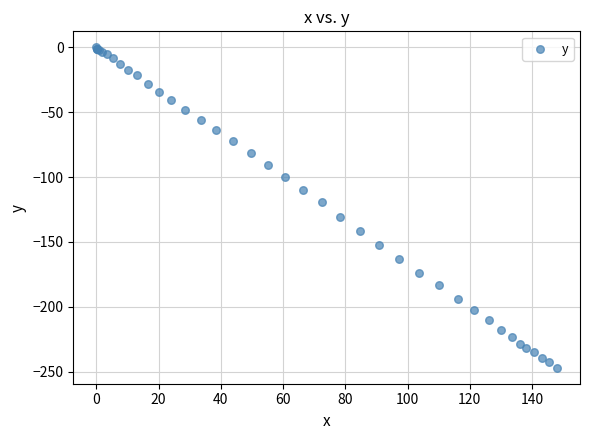

What Y value in the scatter plot is closest to -123?

-119.5